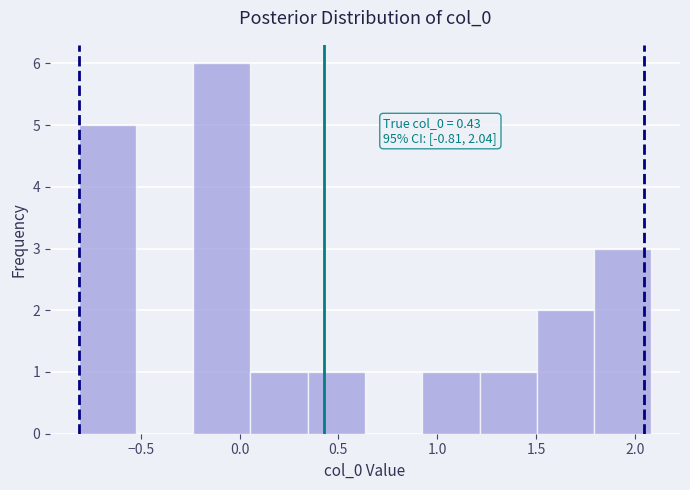

Which range on the x-axis has the tallest bar?

-0.25 to 0.05